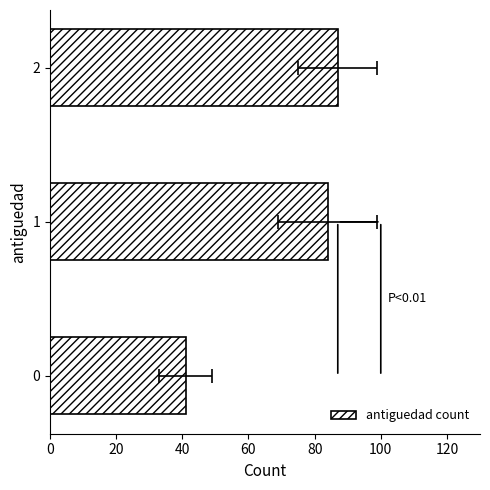

The value at 1 is 44. True or false?

False